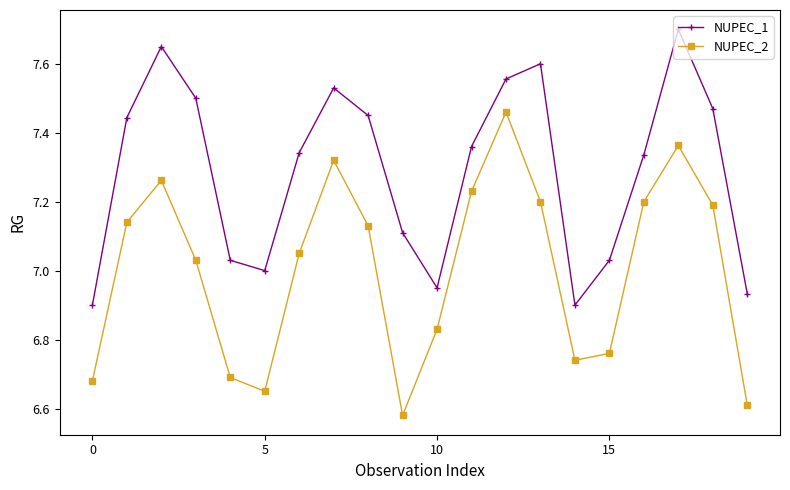

Which series has the widest spread of values?

NUPEC_2